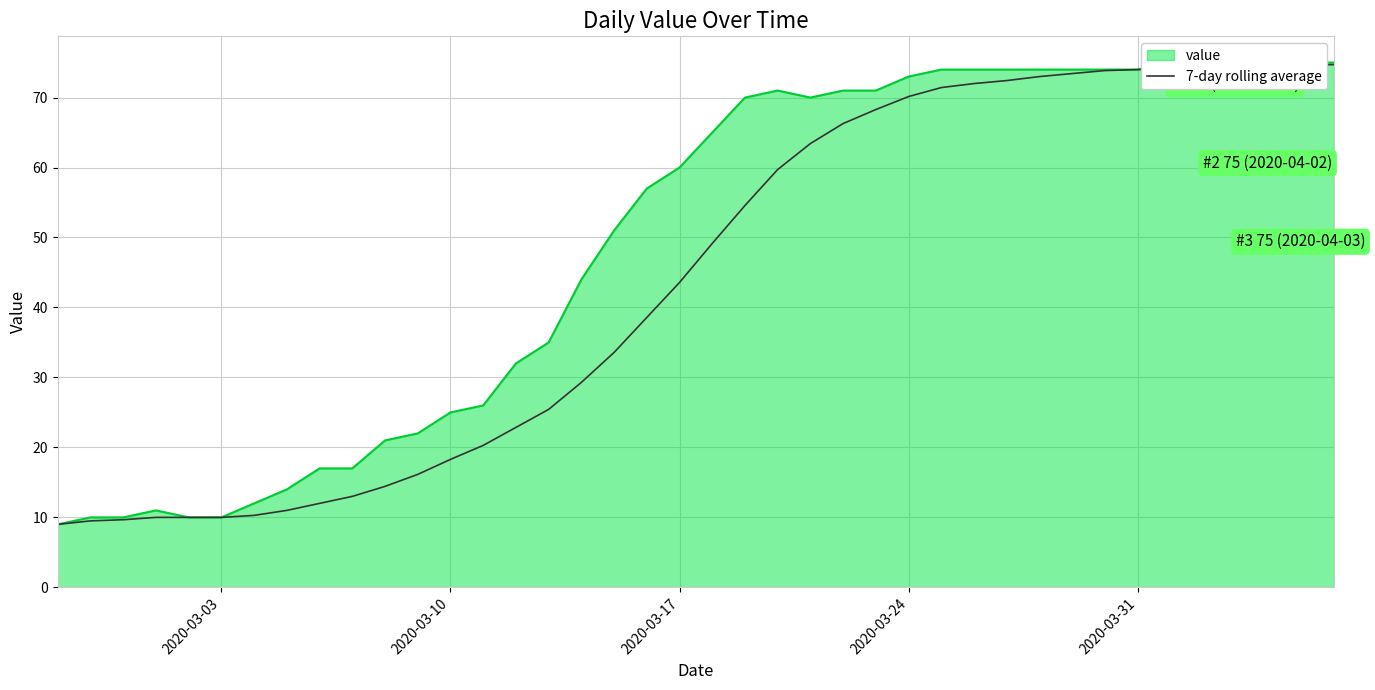

Count the number of categories in the chart.

40